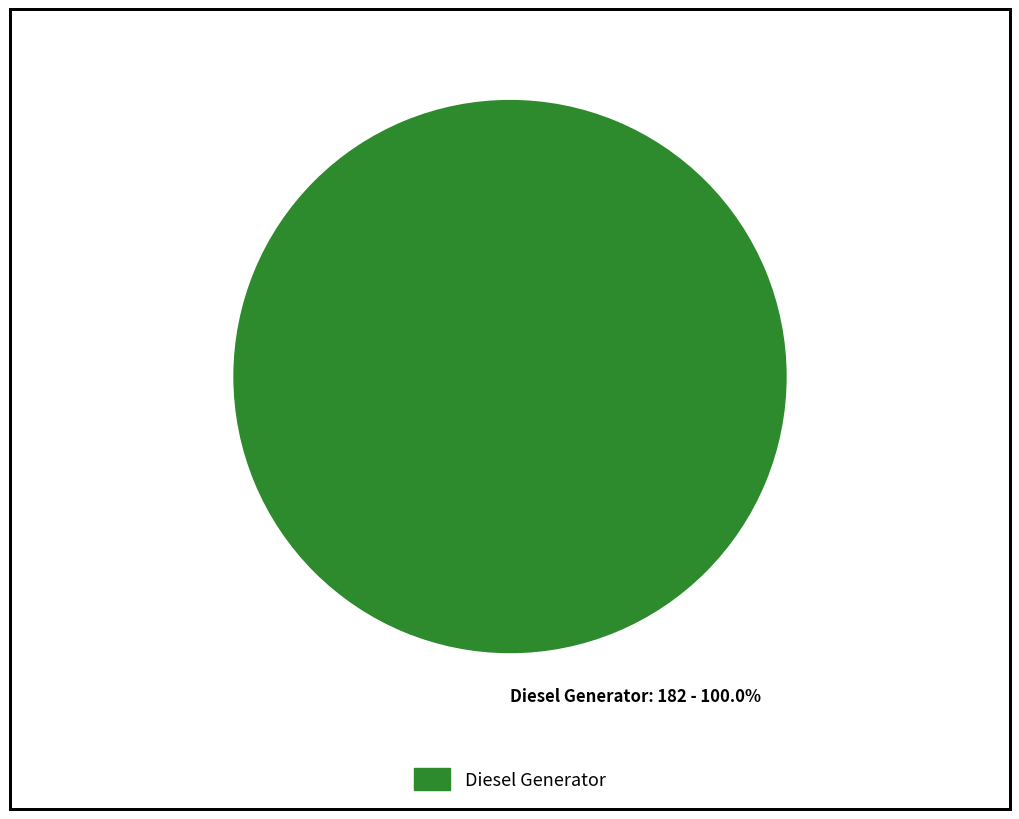

Is there any slice that represents more than half of the pie?

Yes